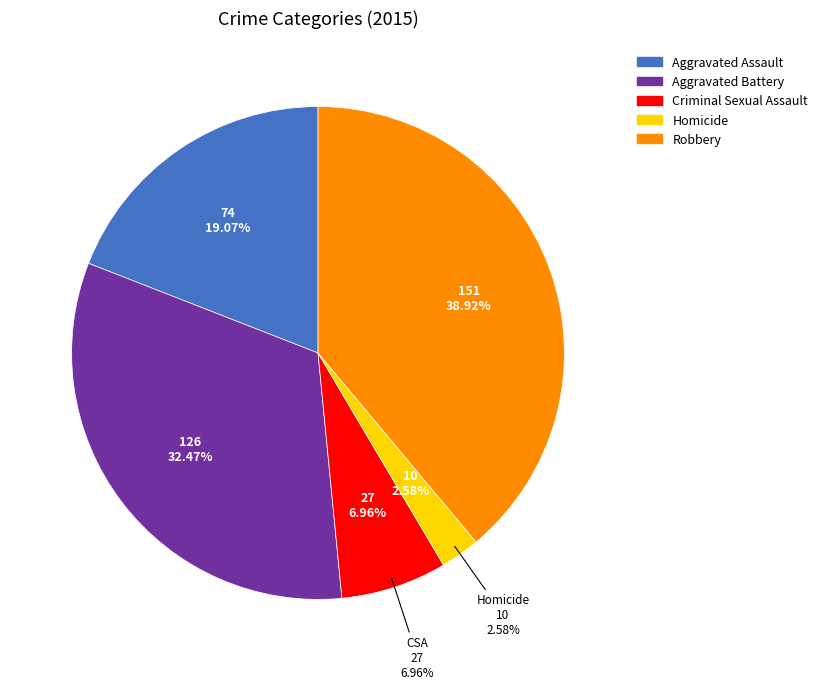

To the nearest percent, what is the average slice percentage?

20%